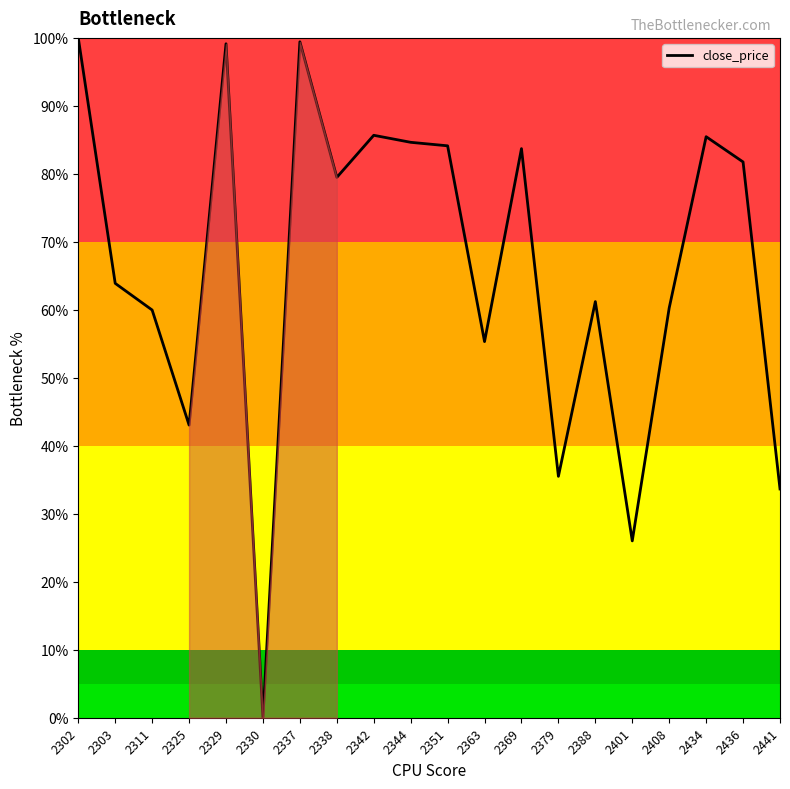

The value at 2338 is 44.4. True or false?

False